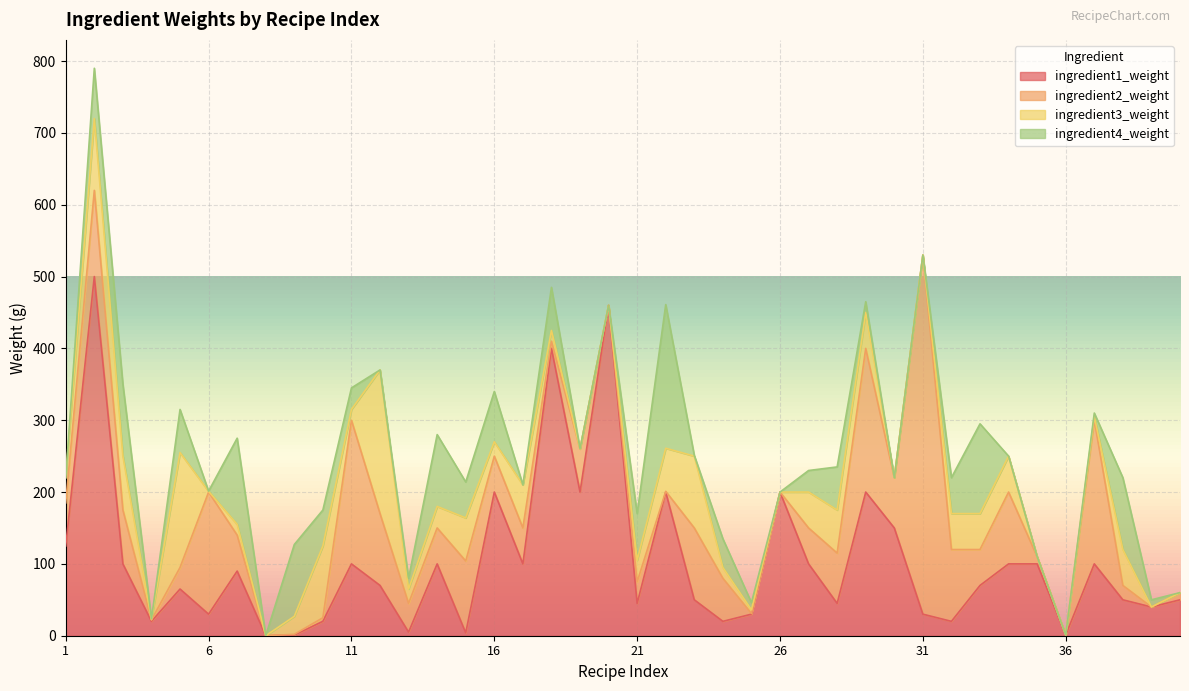

True or false: ingredient2_weight has a value of 163.6 at 15.

False